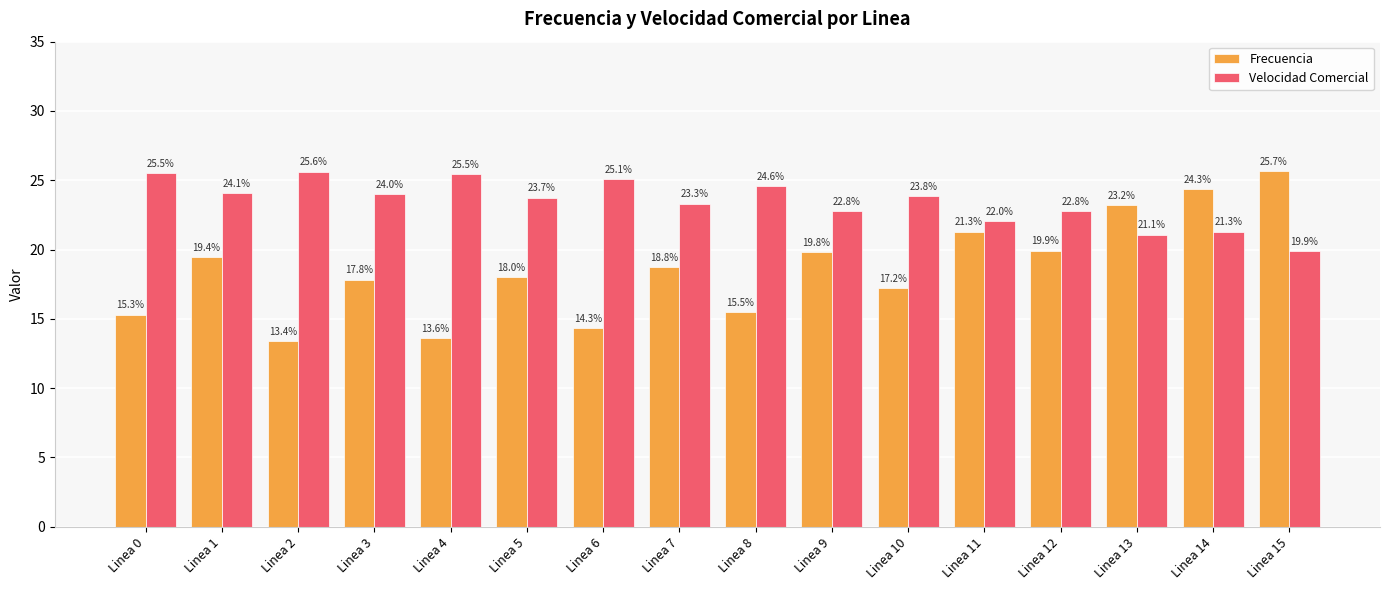

Reading left to right, transcribe all the data shown in this chart.

Frecuencia: Linea 0=15.3	Linea 1=19.4	Linea 2=13.4	Linea 3=17.8	Linea 4=13.6	Linea 5=18.0	Linea 6=14.3	Linea 7=18.8	Linea 8=15.5	Linea 9=19.8	Linea 10=17.2	Linea 11=21.3	Linea 12=19.9	Linea 13=23.2	Linea 14=24.3	Linea 15=25.7
Velocidad Comercial: Linea 0=25.5	Linea 1=24.1	Linea 2=25.6	Linea 3=24.0	Linea 4=25.5	Linea 5=23.7	Linea 6=25.1	Linea 7=23.3	Linea 8=24.6	Linea 9=22.8	Linea 10=23.8	Linea 11=22.0	Linea 12=22.8	Linea 13=21.1	Linea 14=21.3	Linea 15=19.9